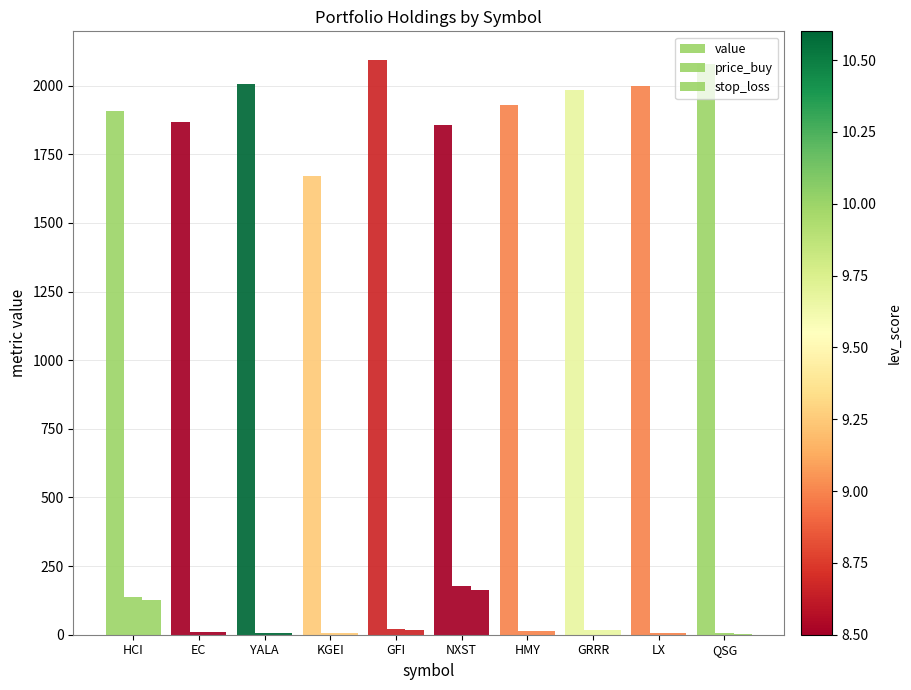

At which label does price_buy reach its minimum?

QSG